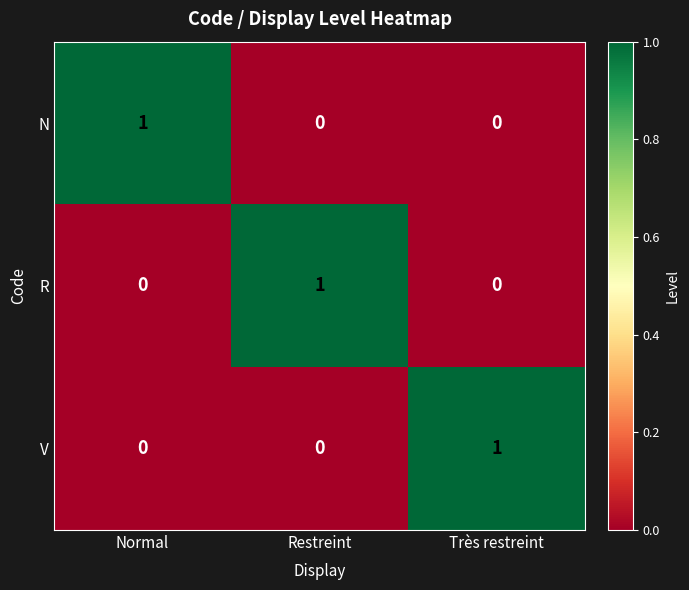

Reading right to left, transcribe all the data shown in this chart.

N: 0	0	1
R: 0	1	0
V: 1	0	0